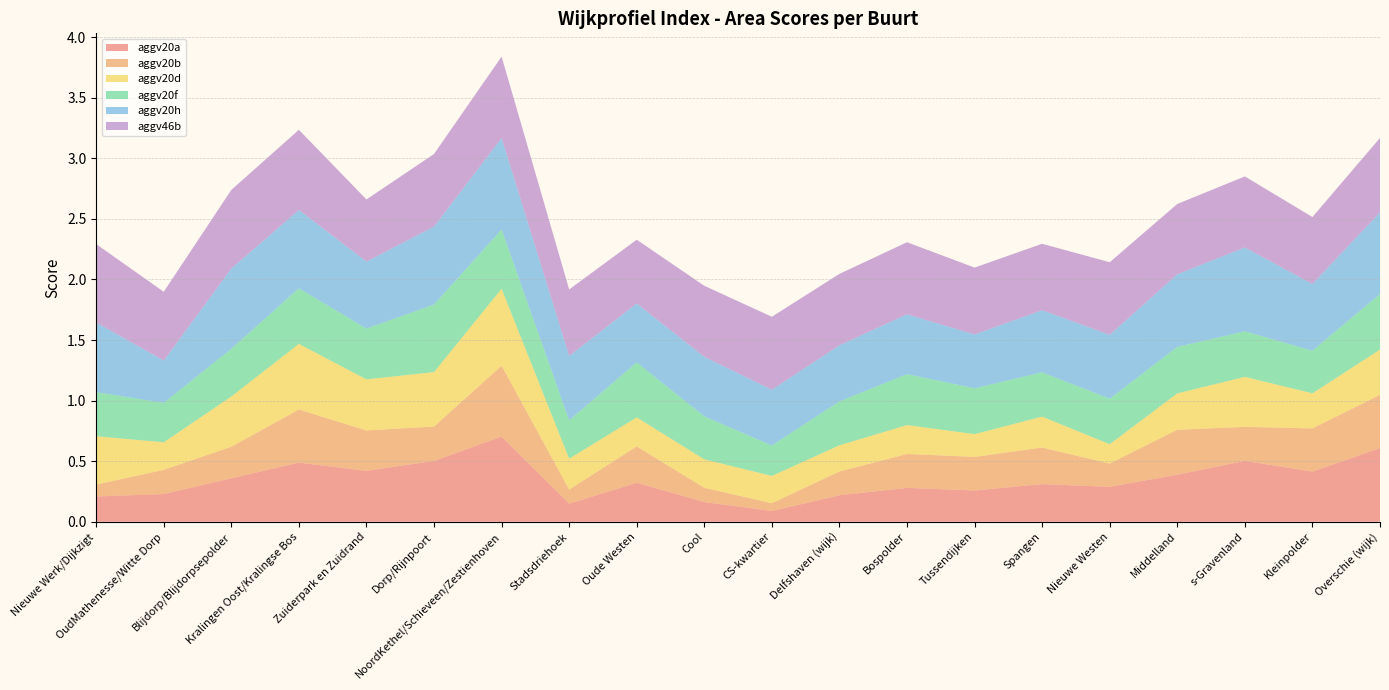

Reading left to right, list all the values displayed in this chart.

aggv20a: 0.2	0.2	0.4	0.5	0.4	0.5	0.7	0.1	0.3	0.2	0.1	0.2	0.3	0.3	0.3	0.3	0.4	0.5	0.4	0.6
aggv20b: 0.1	0.2	0.3	0.4	0.3	0.3	0.6	0.1	0.3	0.1	0.1	0.2	0.3	0.3	0.3	0.2	0.4	0.3	0.4	0.4
aggv20d: 0.4	0.2	0.4	0.5	0.4	0.4	0.6	0.3	0.2	0.2	0.2	0.2	0.2	0.2	0.3	0.2	0.3	0.4	0.3	0.4
aggv20f: 0.4	0.3	0.4	0.5	0.4	0.6	0.5	0.3	0.5	0.4	0.3	0.4	0.4	0.4	0.4	0.4	0.4	0.4	0.4	0.5
aggv20h: 0.6	0.3	0.7	0.6	0.6	0.6	0.8	0.5	0.5	0.5	0.5	0.5	0.5	0.4	0.5	0.5	0.6	0.7	0.6	0.7
aggv46b: 0.6	0.6	0.6	0.7	0.5	0.6	0.7	0.5	0.5	0.6	0.6	0.6	0.6	0.6	0.5	0.6	0.6	0.6	0.6	0.6